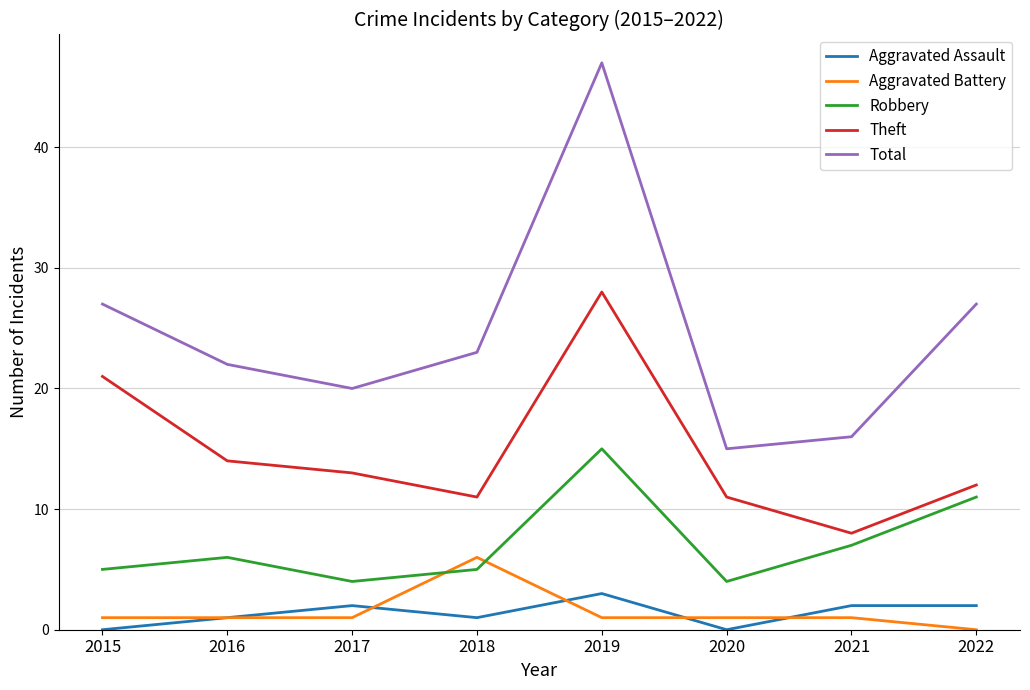

At which label is Theft closest to 18?

2015